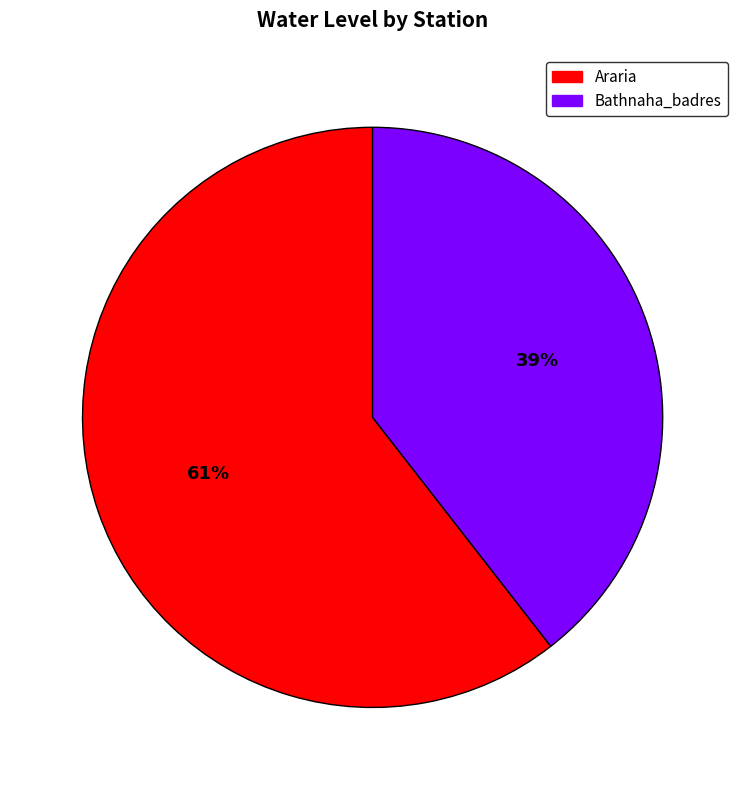

Which slice is the largest?

Araria